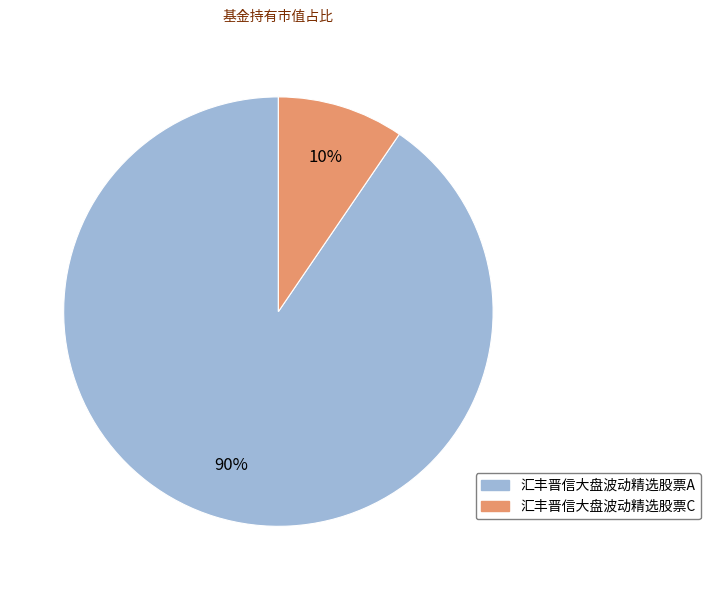

To the nearest percent, what is the average slice percentage?

50%